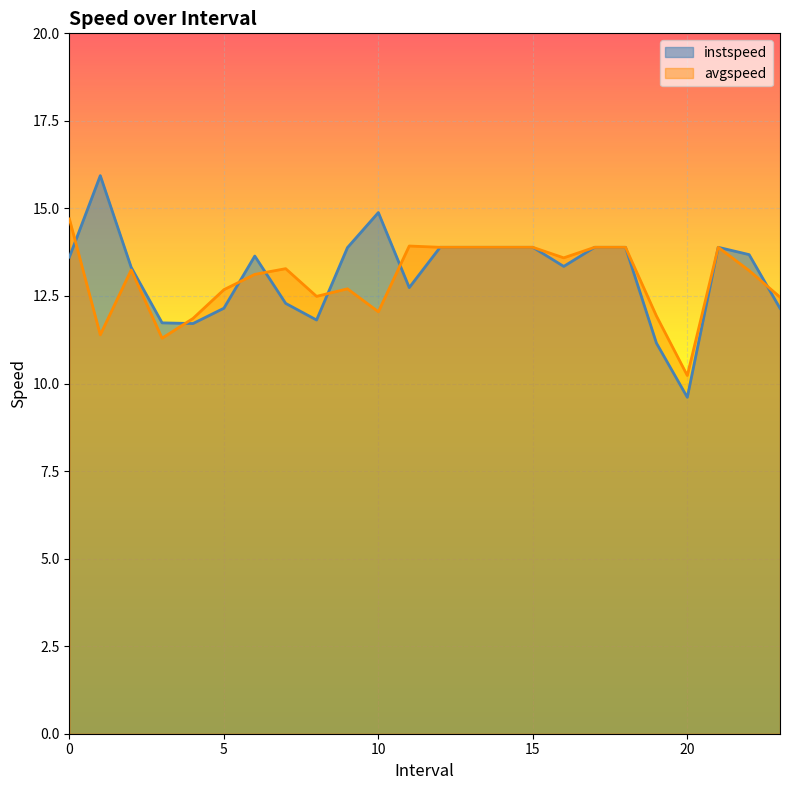

What position from the left is 15.0?

16